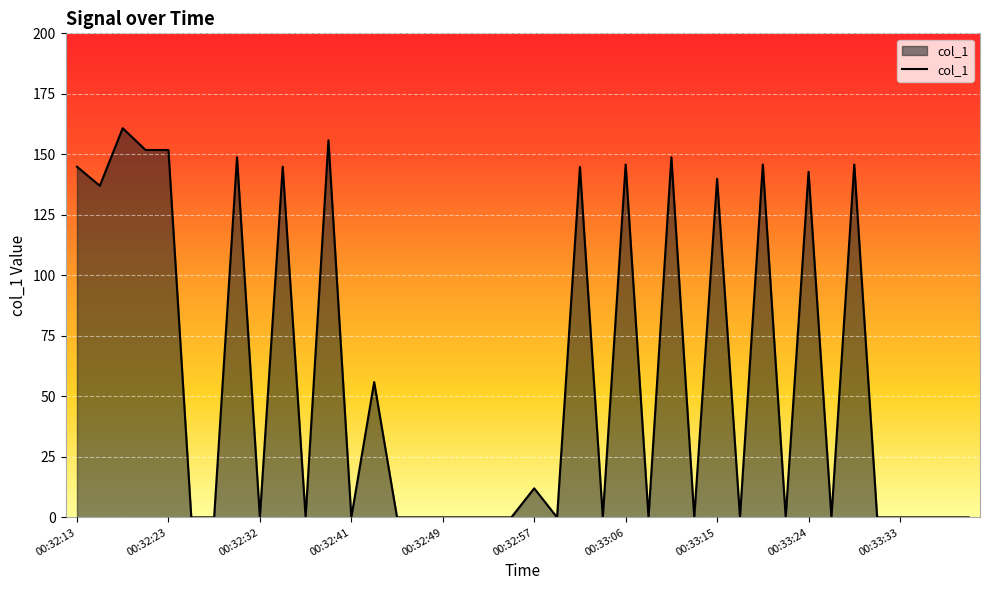

What is the maximum value shown in the chart?

160.8